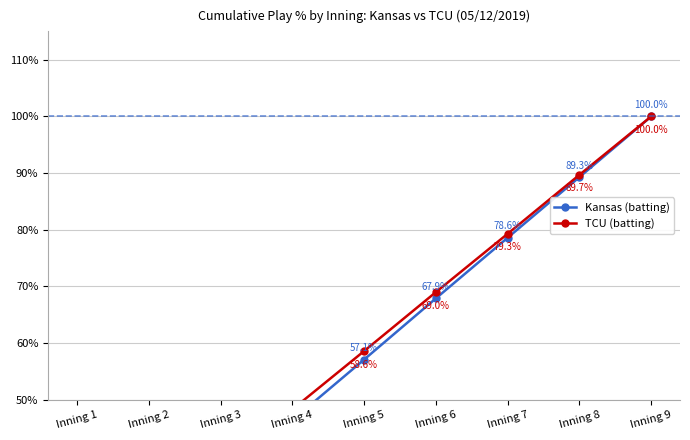

What is the sum of all TCU (batting) values?

513.8